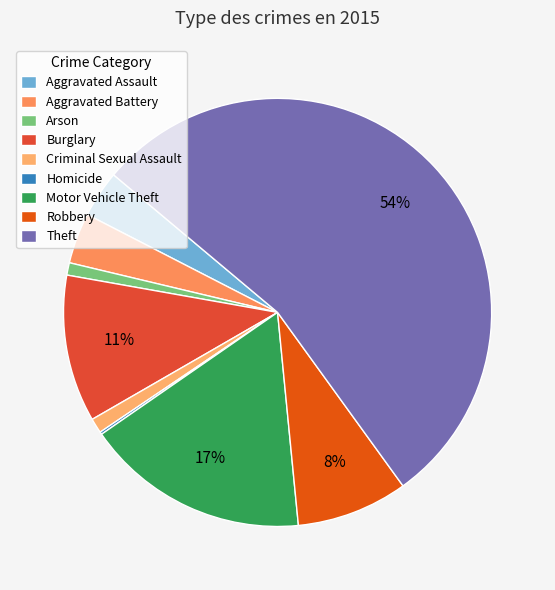

To the nearest percent, what is the difference between the largest and smallest slice percentages?

54%